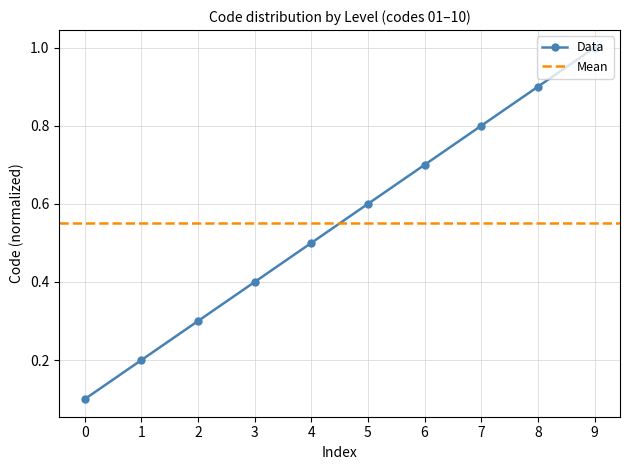

Rank the categories by Data value from highest to lowest.

9, 8, 7, 6, 5, 4, 3, 2, 1, 0